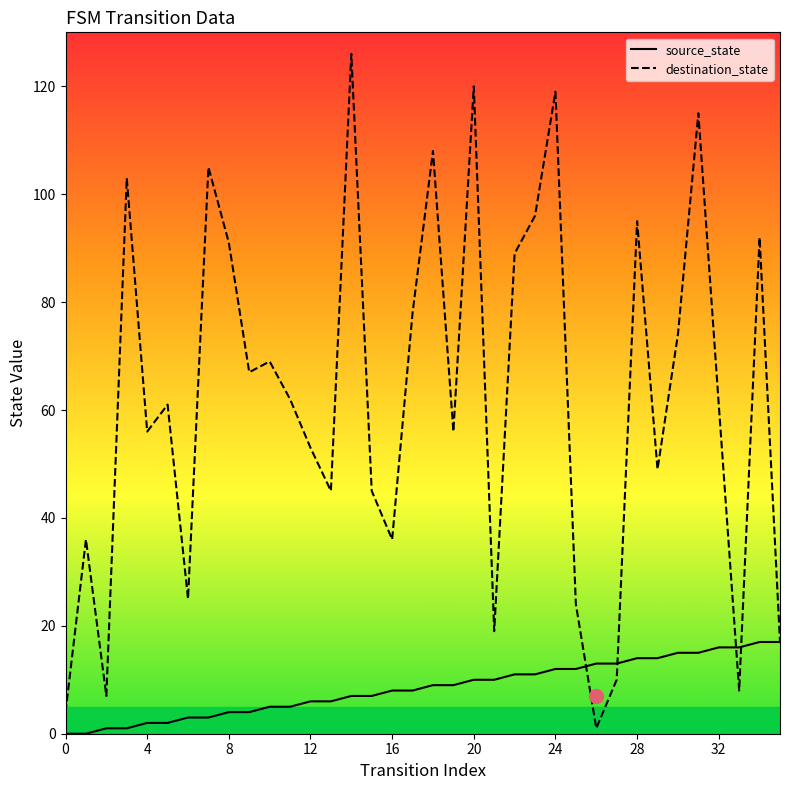

What is the maximum value for source_state?

17